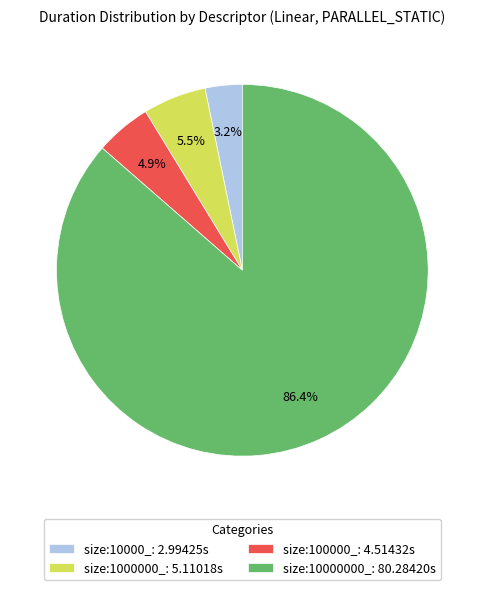

Is the sum of size:1000000_ and size:10000000_ greater than half?

Yes